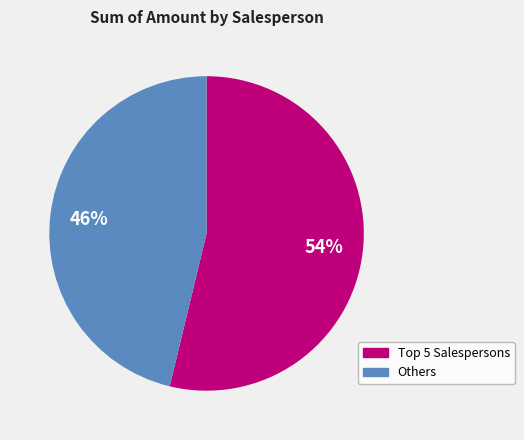

How many segments does this pie chart have?

2